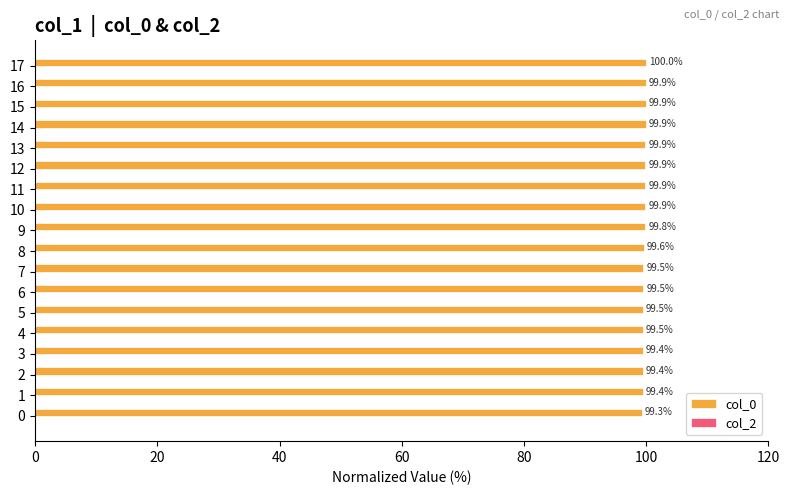

Reading bottom to top, what are all the values shown in this chart?

0=99.3	1=99.4	2=99.4	3=99.4	4=99.5	5=99.5	6=99.5	7=99.5	8=99.6	9=99.8	10=99.9	11=99.9	12=99.9	13=99.9	14=99.9	15=99.9	16=99.9	17=100.0